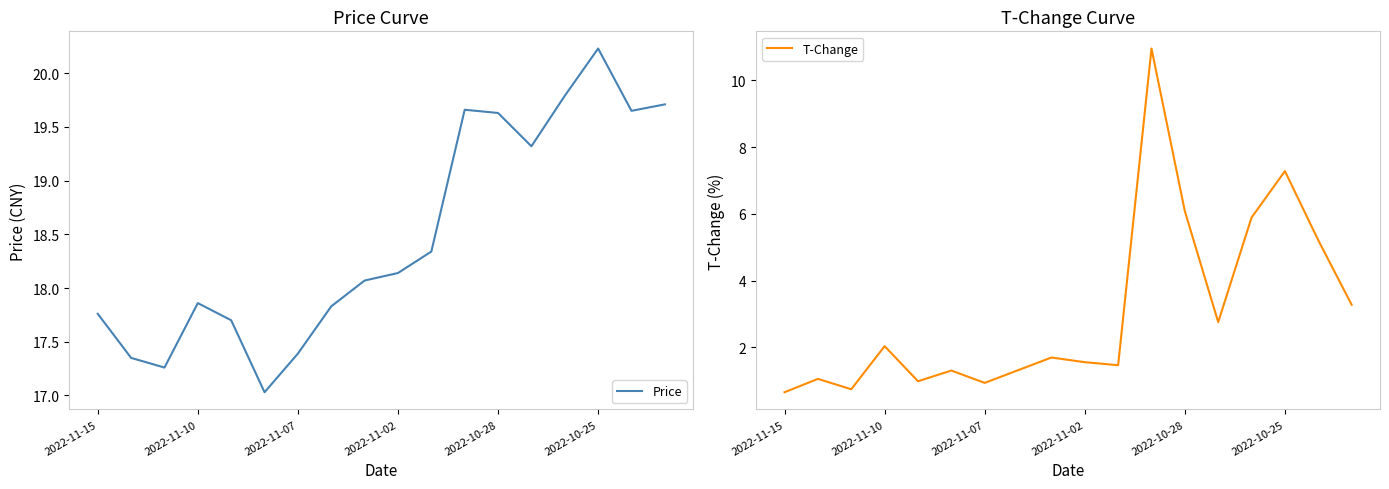

Which category has the lowest value in the T-Change series?

2022-11-15